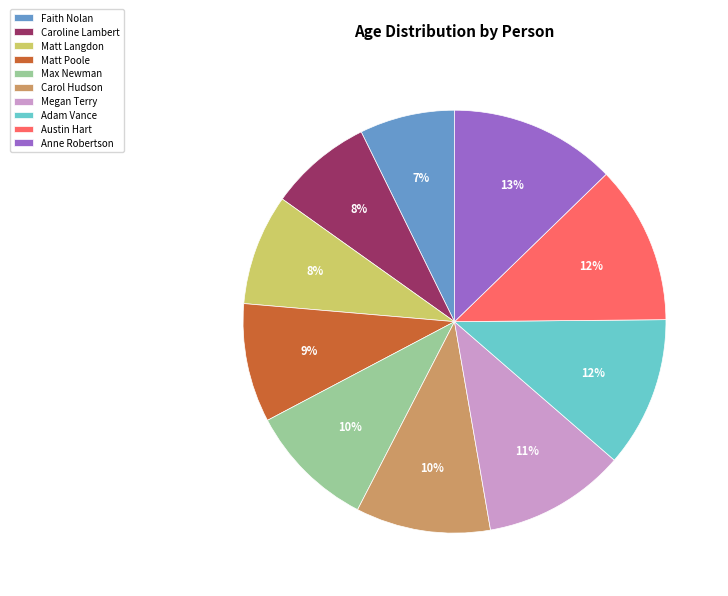

Approximately how many times larger is the value at Megan Terry compared to Adam Vance?

0.9